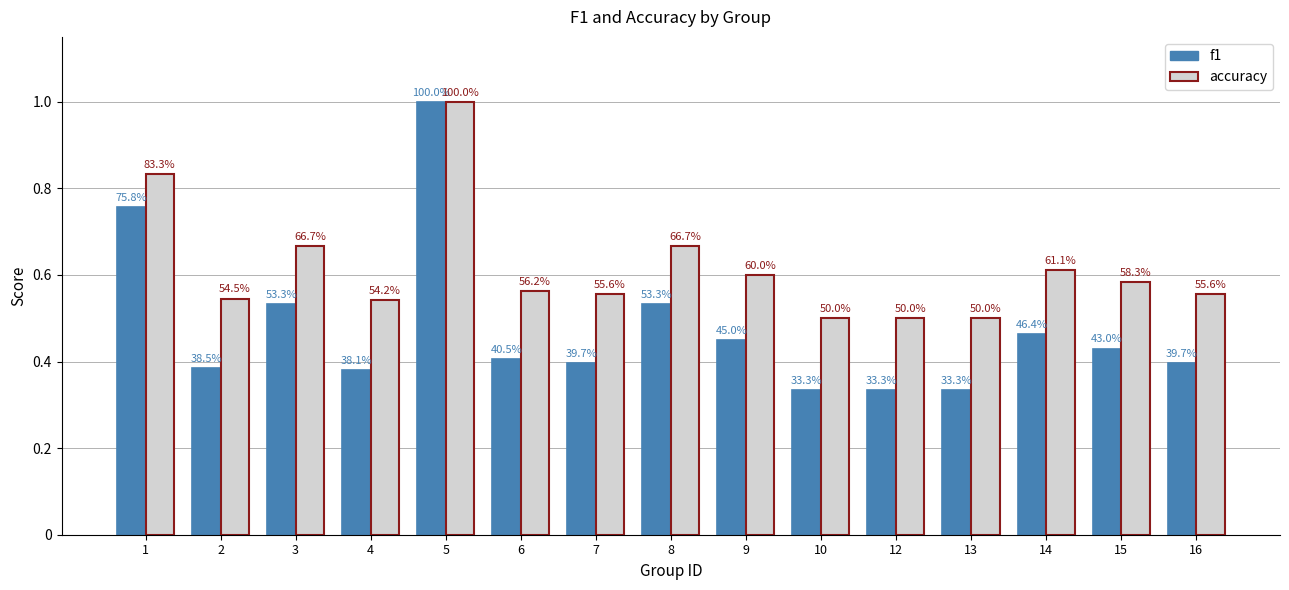

How many bars are there in each group?

2